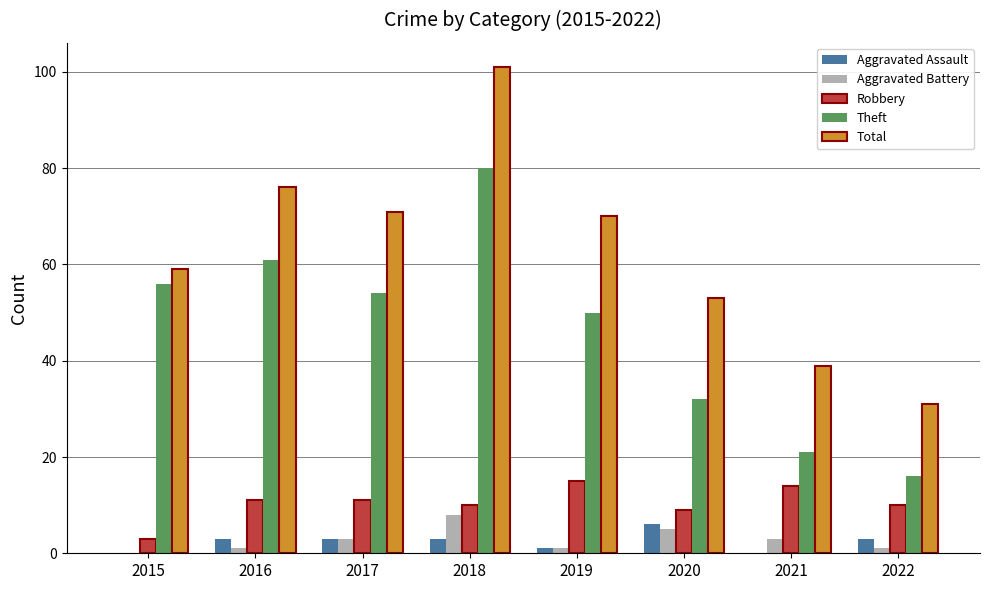

What is the highest value of the Total series?

101